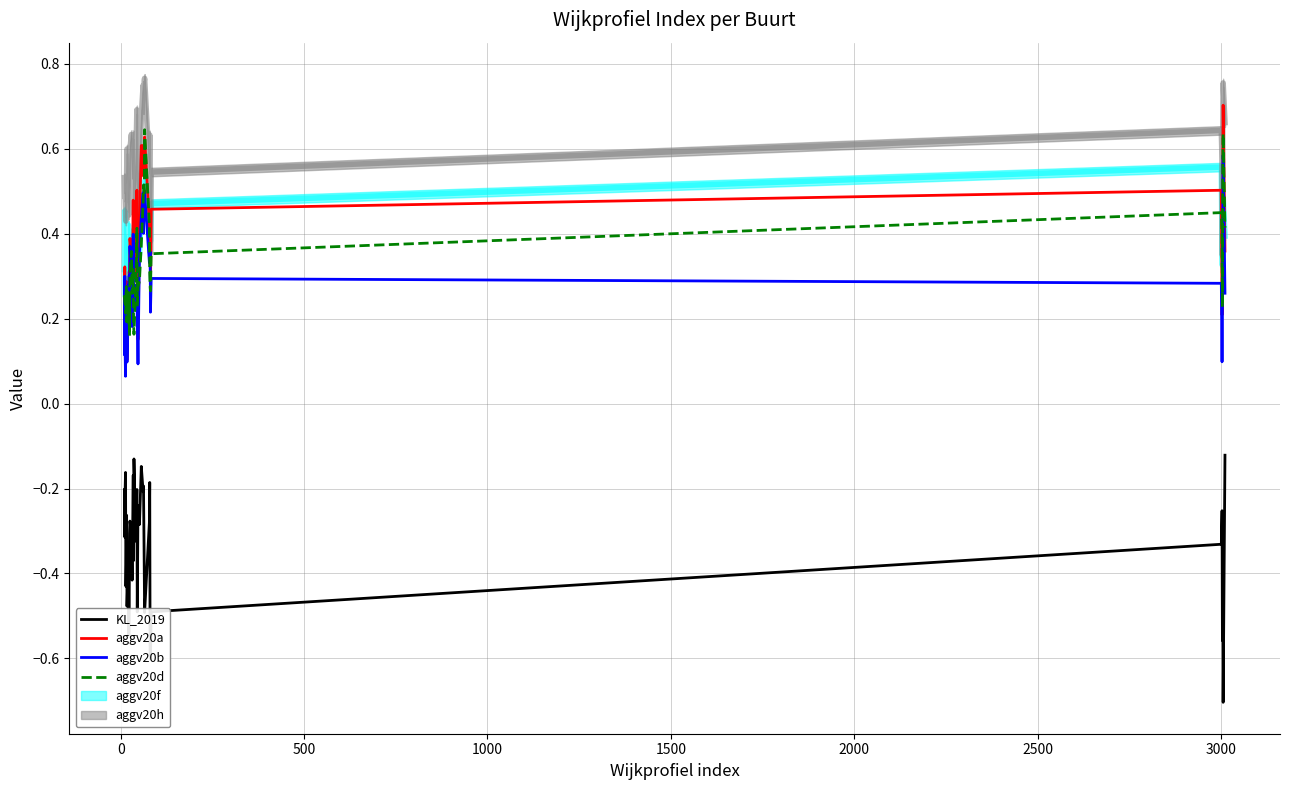

What is the maximum value for aggv20a?

0.7